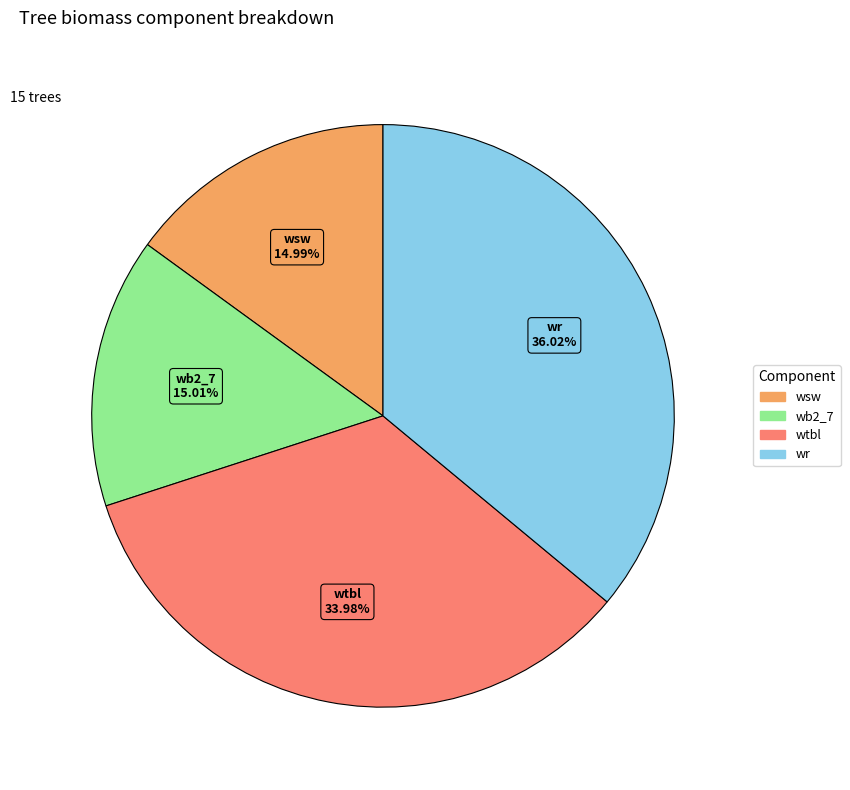

Is there a majority slice in this chart?

No